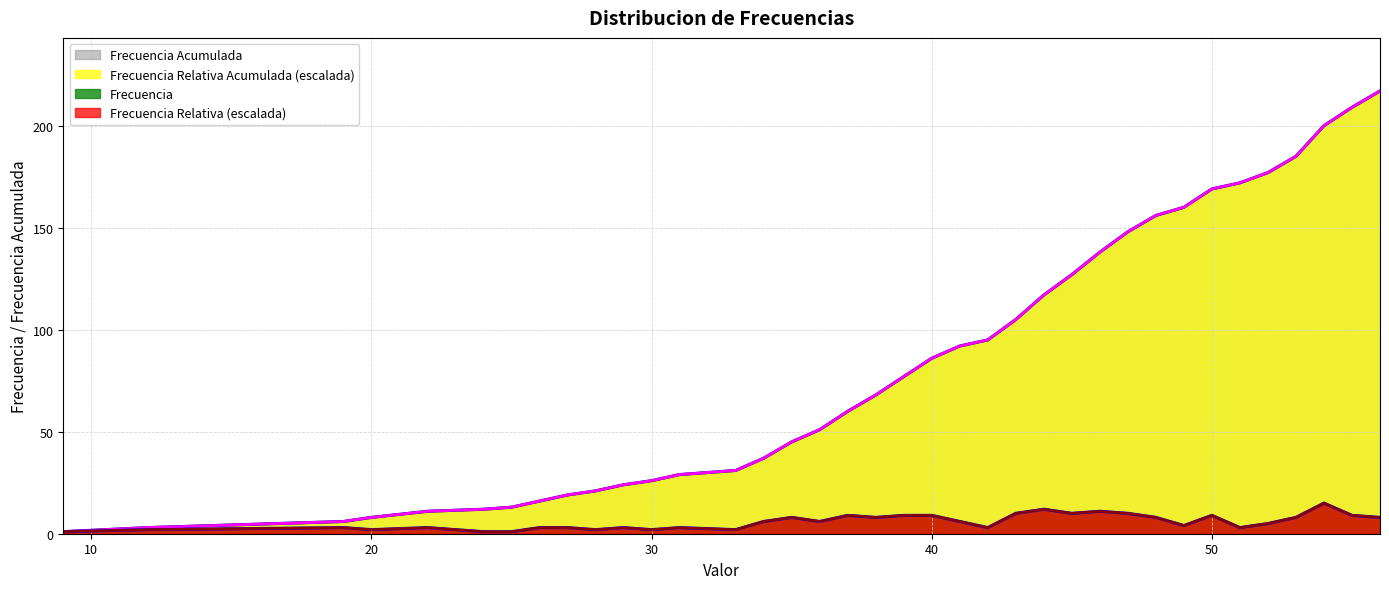

What is the average value of the Frecuencia Relativa series?

5.9